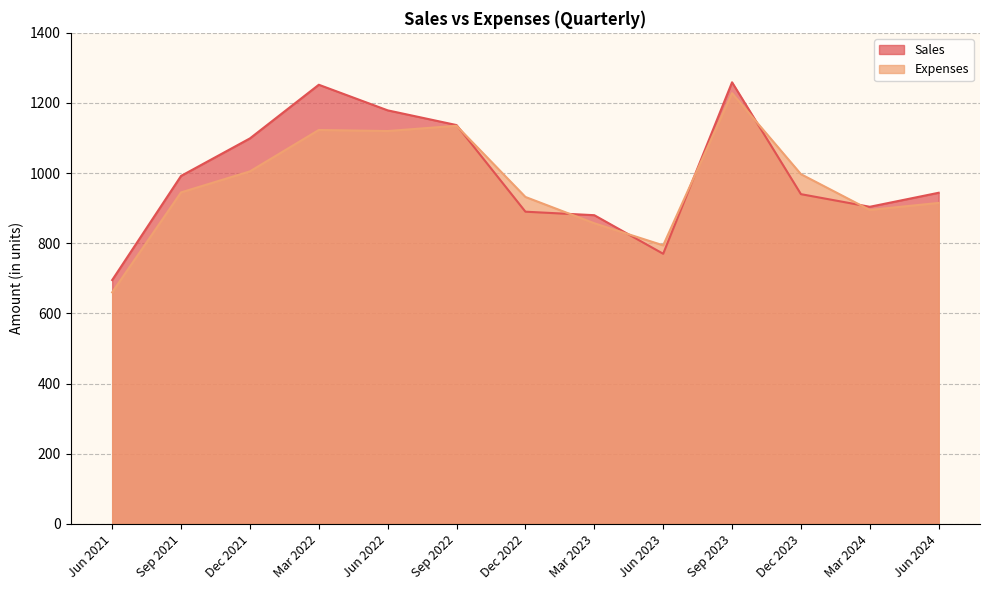

Between Dec 2021 and Mar 2024, which series saw the biggest shift?

Sales